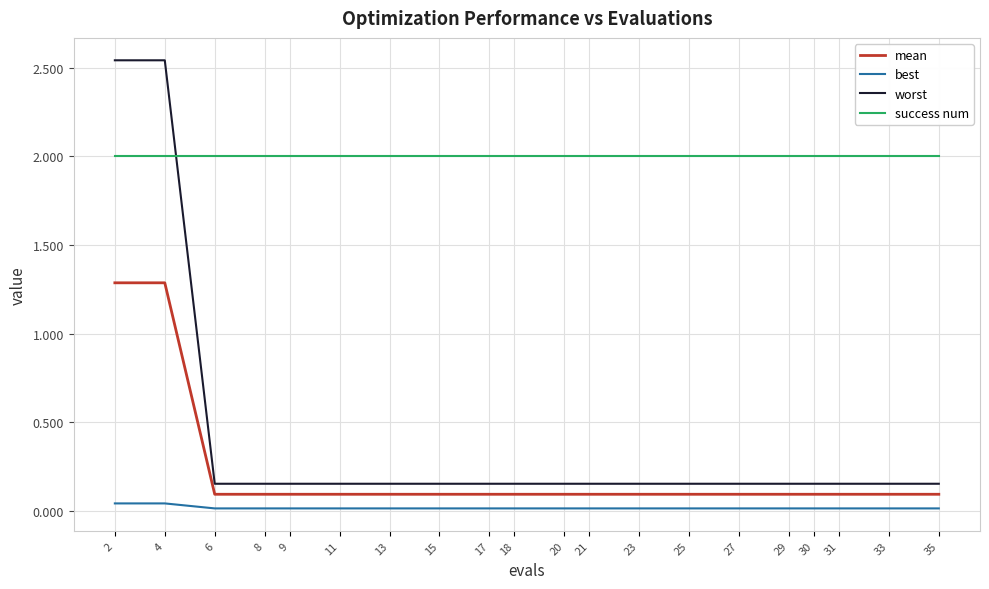

True or false: worst and mean intersect in this chart.

False